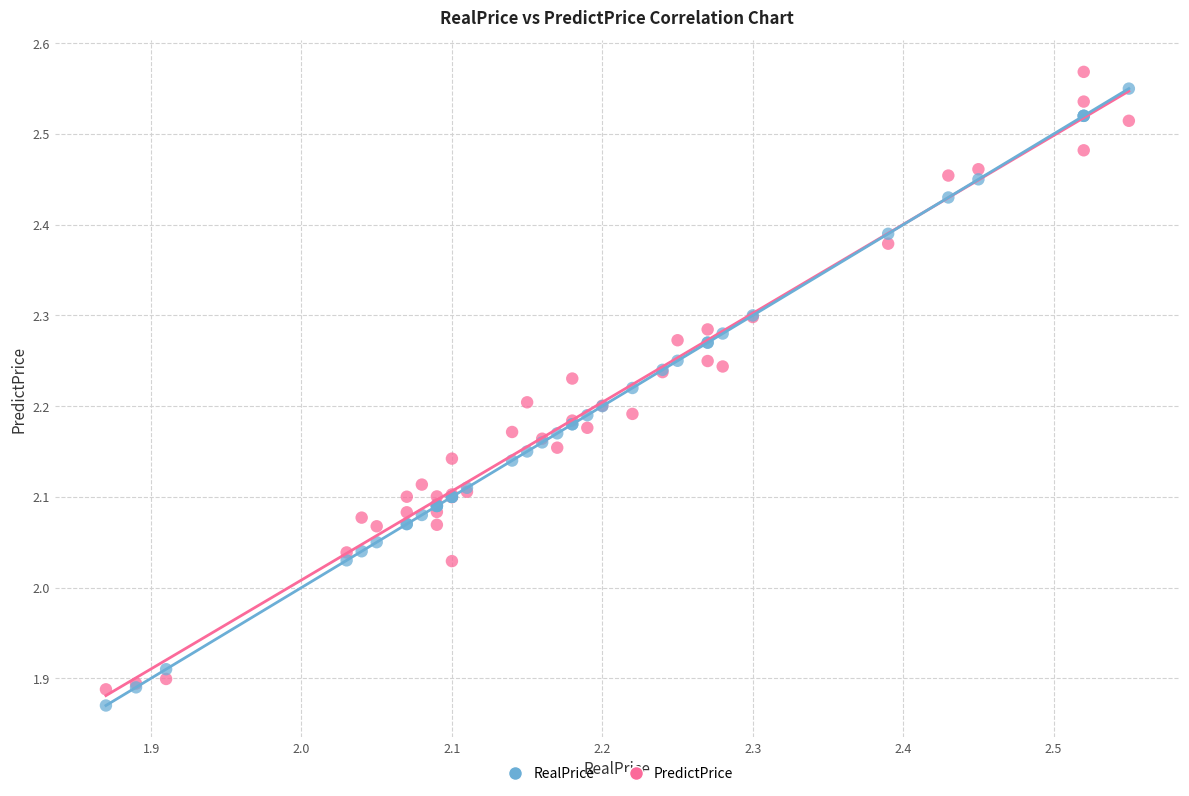

What is the X range (max minus min) for the scatter plot?

0.7